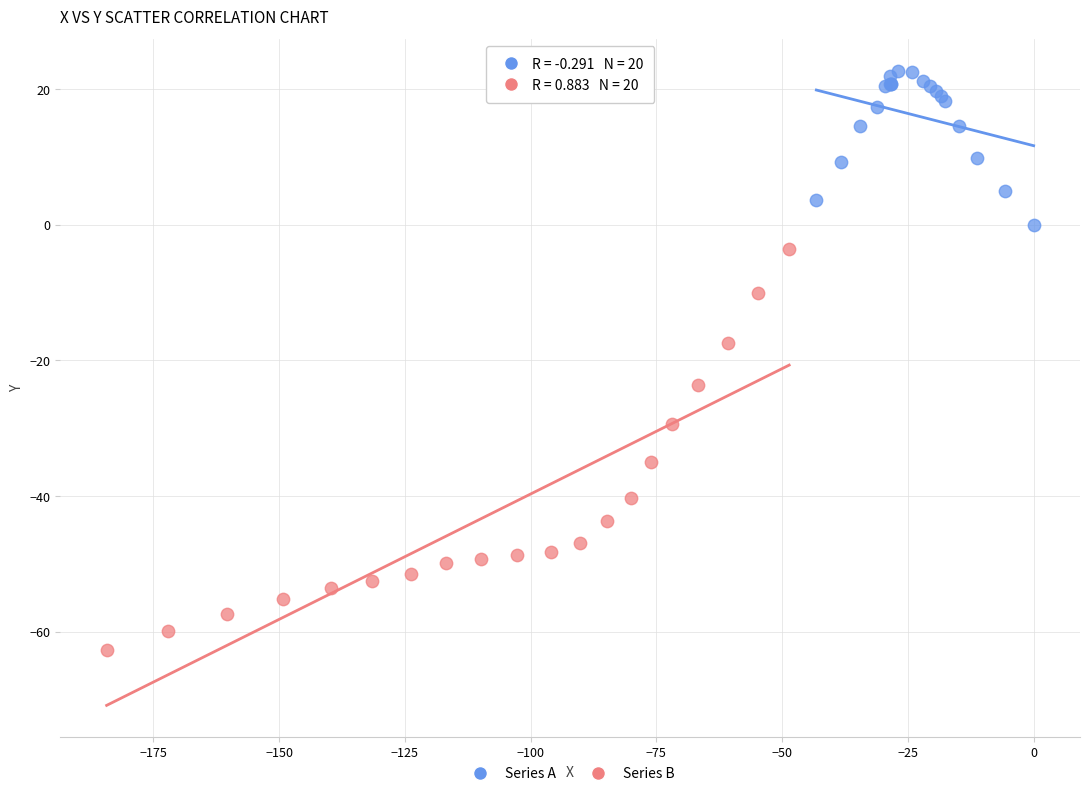

Which series has the widest spread of Y values?

Series B